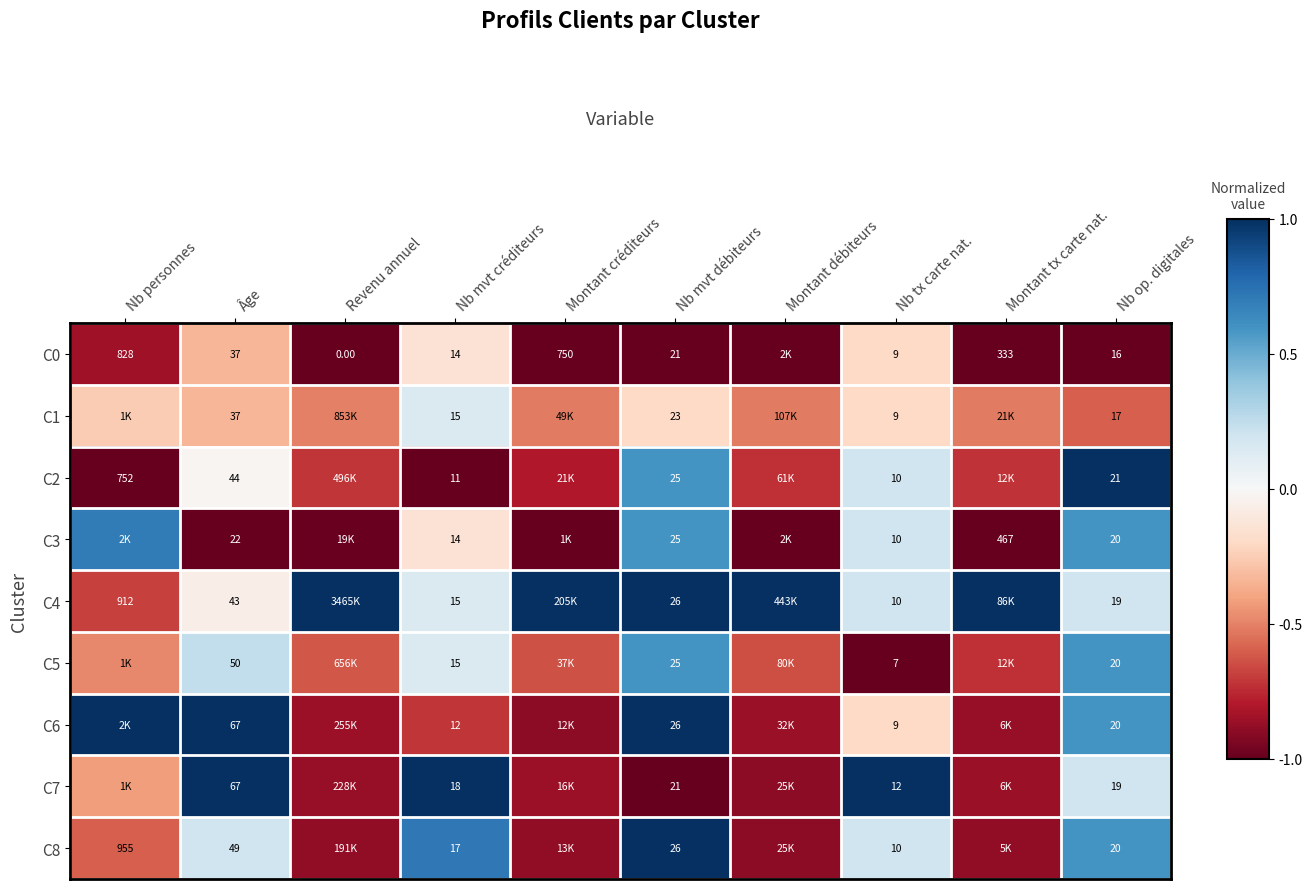

Which category has the highest value across all series?

Nb op. digitales